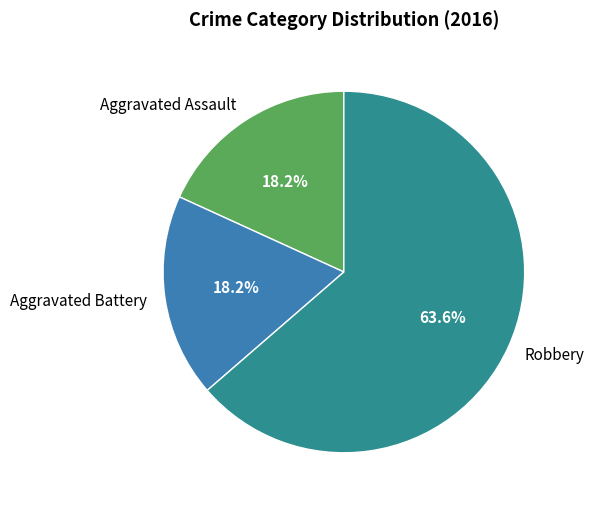

To the nearest percent, what percentage of the pie is Robbery?

64%